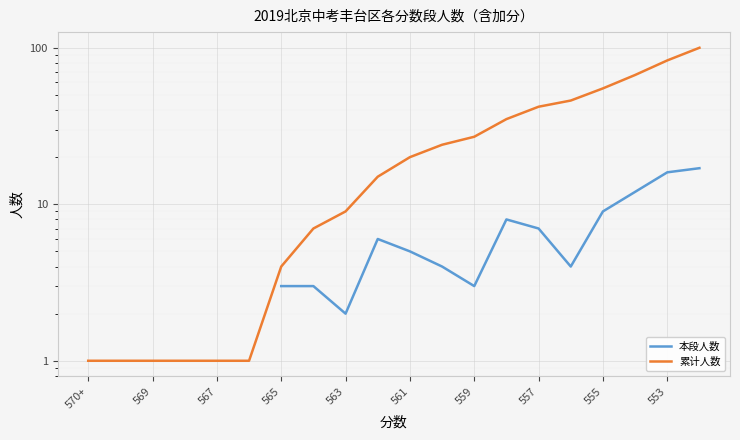

Is it true that 累计人数 equals 14.7 at 563?

False